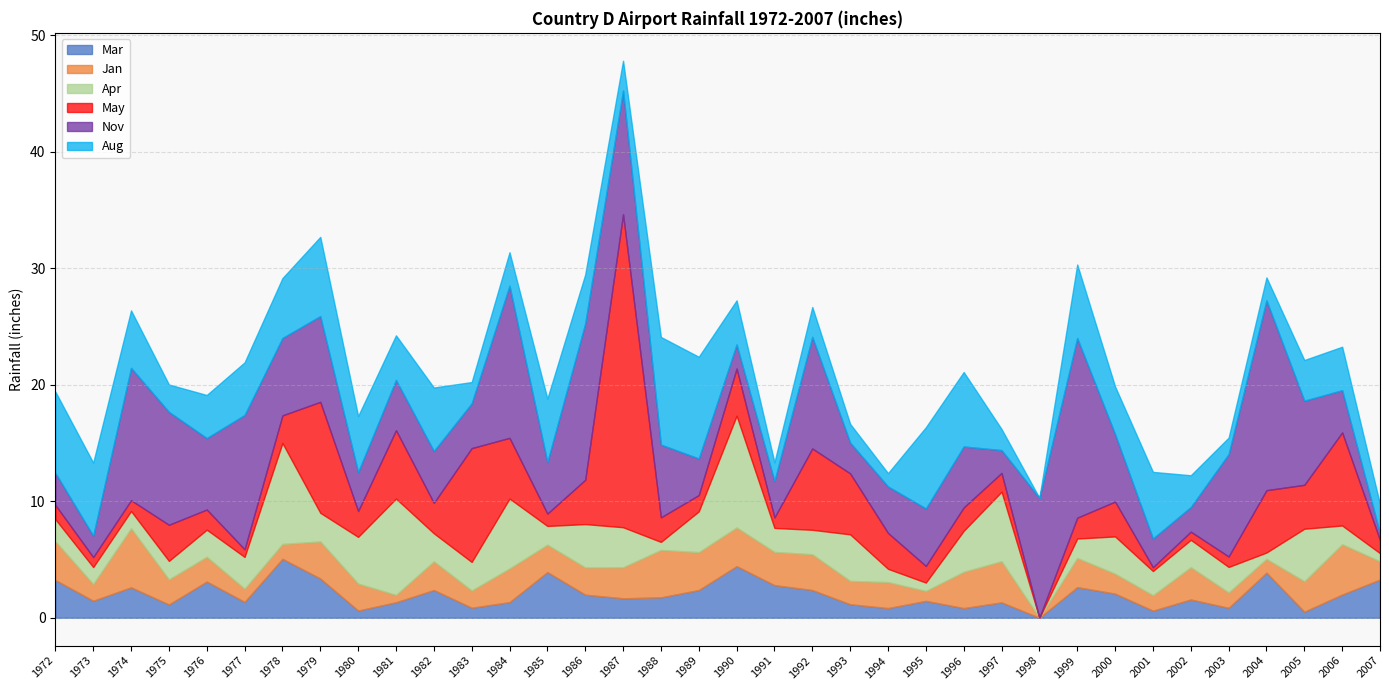

What is the difference between the Mar values at 2000 and 1976?

1.0